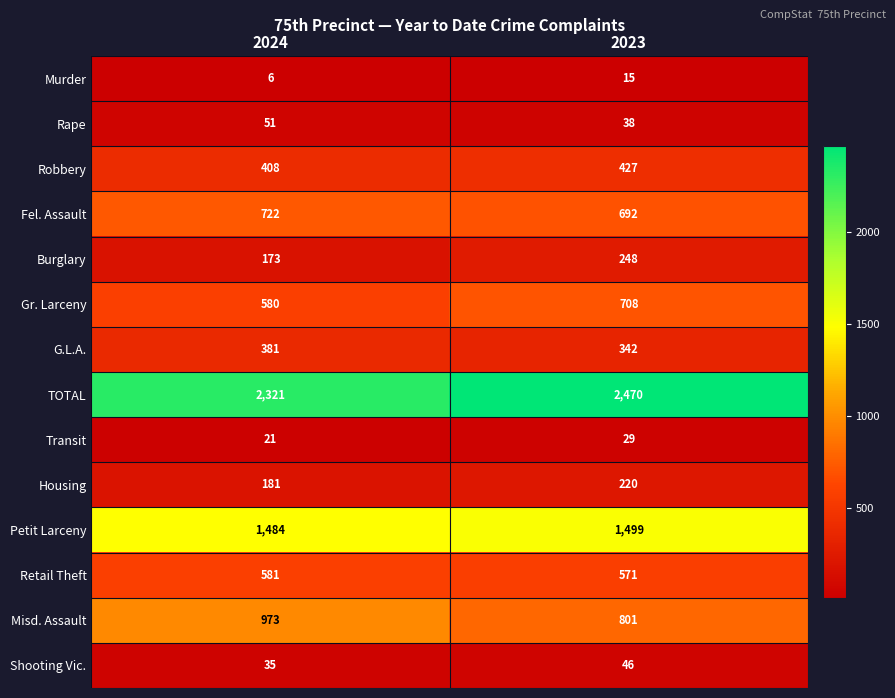

What is the difference between the Fel. Assault values at 2024 and 2023?

30